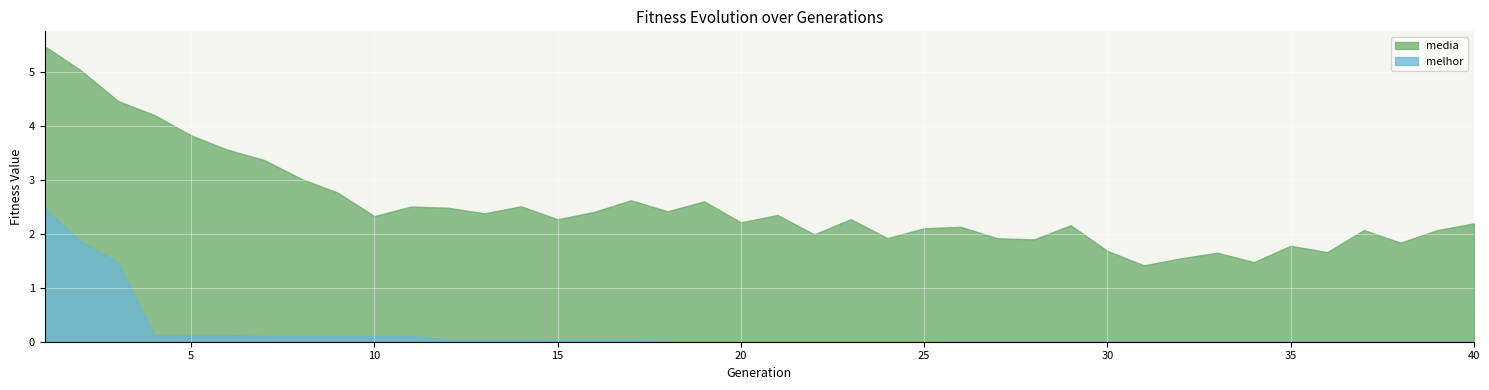

True or false: media has more than 2 points higher than both neighbors.

True